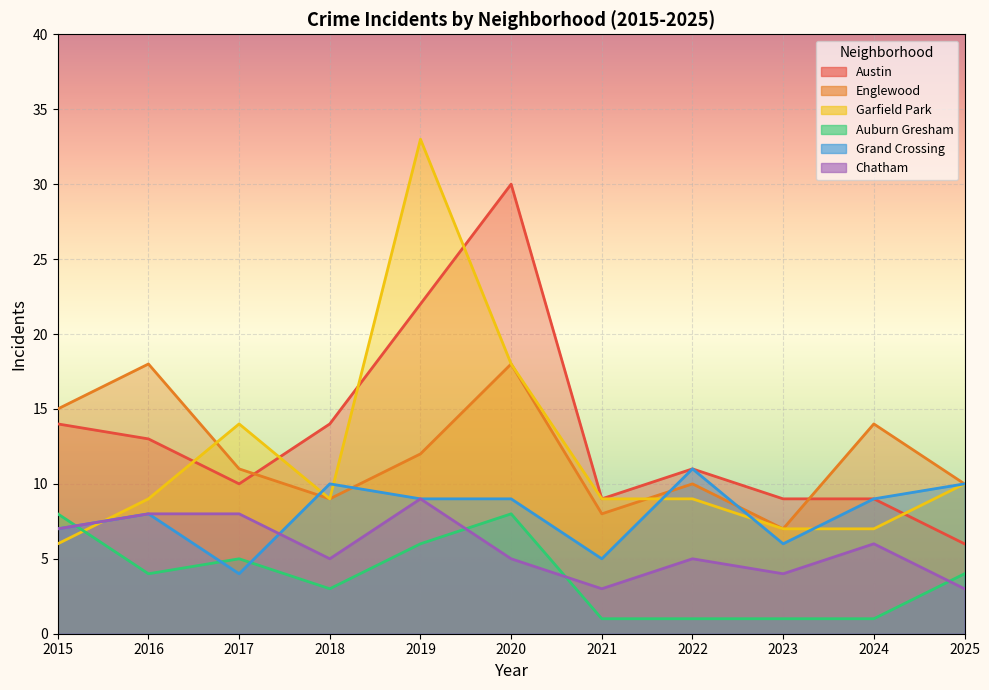

Which series ends up on top after the final intersection of Englewood and Garfield Park?

Englewood